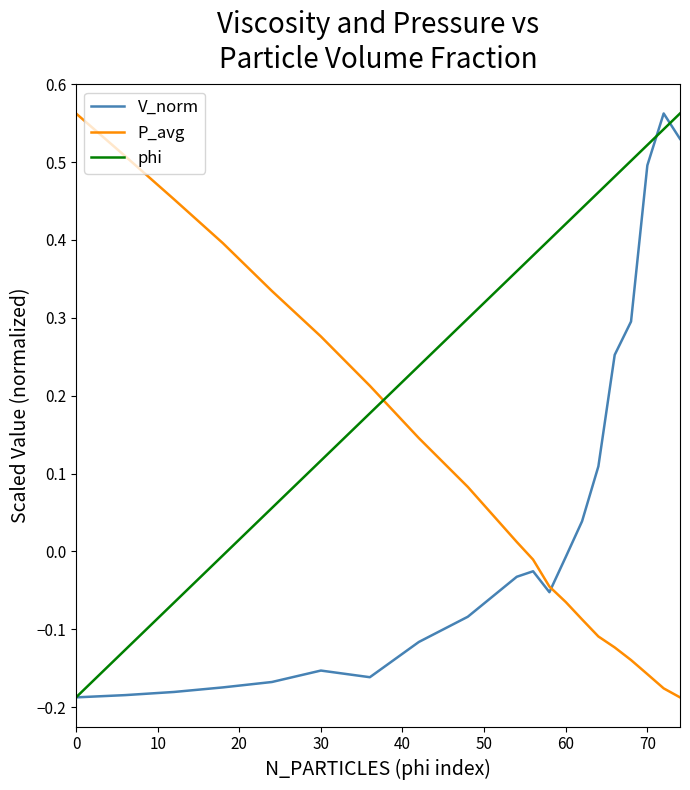

After their last crossing, which series has the higher values: P_avg or phi?

phi